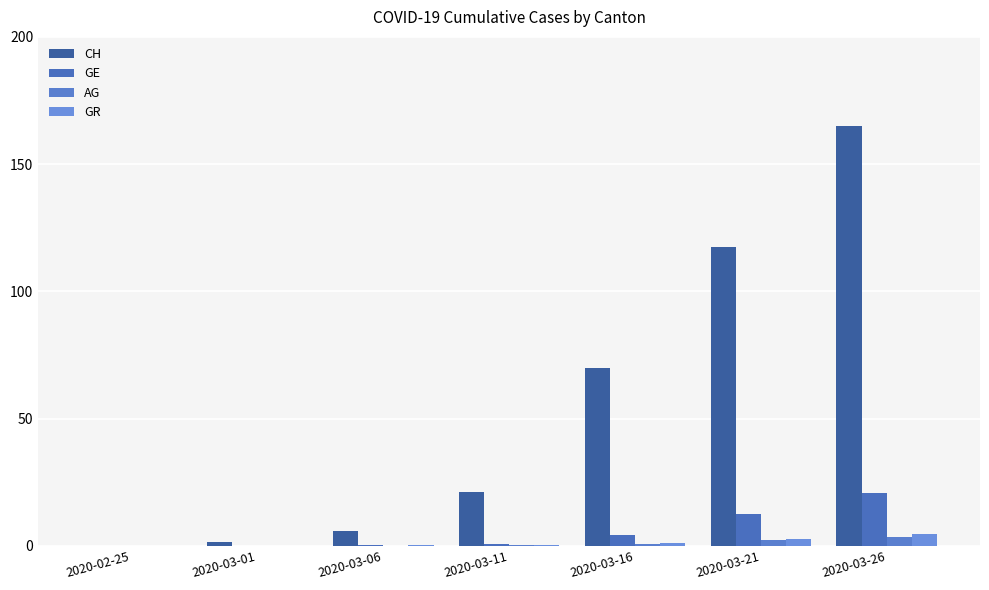

Reading left to right, what are all the values shown in this chart?

CH: 2020-02-25=0.0	2020-03-01=1.4	2020-03-06=5.7	2020-03-11=21.2	2020-03-16=69.7	2020-03-21=117.6	2020-03-26=165.0
GE: 2020-02-25=0.0	2020-03-01=0.1	2020-03-06=0.2	2020-03-11=0.8	2020-03-16=4.1	2020-03-21=12.6	2020-03-26=20.8
AG: 2020-02-25=0.0	2020-03-01=0.0	2020-03-06=0.1	2020-03-11=0.2	2020-03-16=0.5	2020-03-21=2.2	2020-03-26=3.5
GR: 2020-02-25=0.0	2020-03-01=0.1	2020-03-06=0.2	2020-03-11=0.3	2020-03-16=1.0	2020-03-21=2.7	2020-03-26=4.6